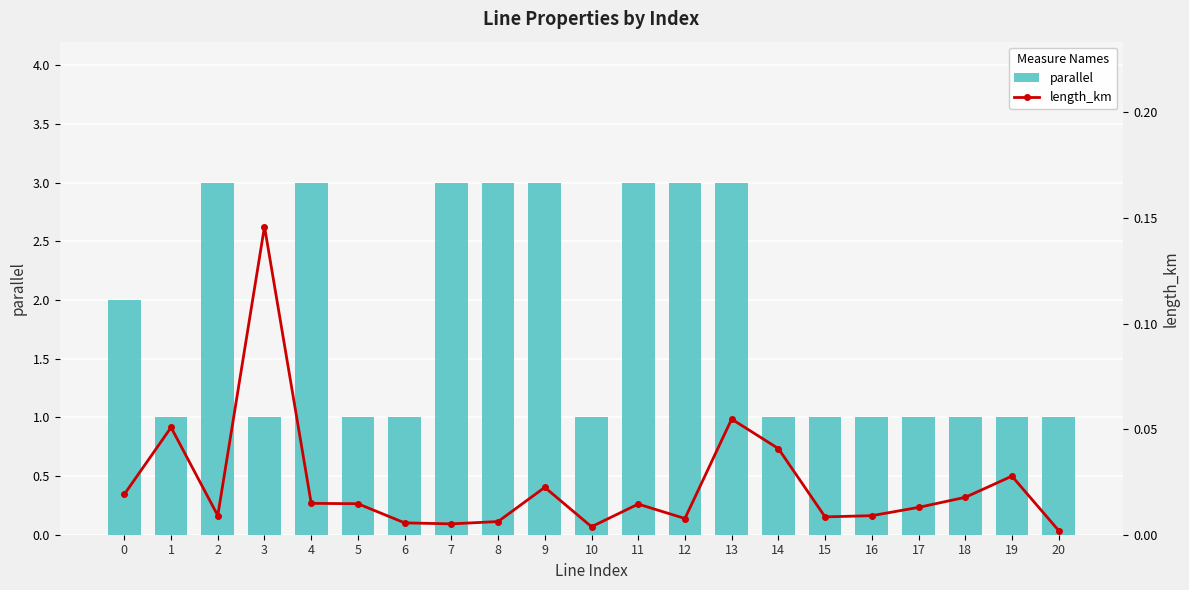

Reading left to right, what are all the values shown in this chart?

parallel: 0=2.0	1=1.0	2=3.0	3=1.0	4=3.0	5=1.0	6=1.0	7=3.0	8=3.0	9=3.0	10=1.0	11=3.0	12=3.0	13=3.0	14=1.0	15=1.0	16=1.0	17=1.0	18=1.0	19=1.0	20=1.0
length_km: 0=0.0	1=0.1	2=0.0	3=0.1	4=0.0	5=0.0	6=0.0	7=0.0	8=0.0	9=0.0	10=0.0	11=0.0	12=0.0	13=0.1	14=0.0	15=0.0	16=0.0	17=0.0	18=0.0	19=0.0	20=0.0